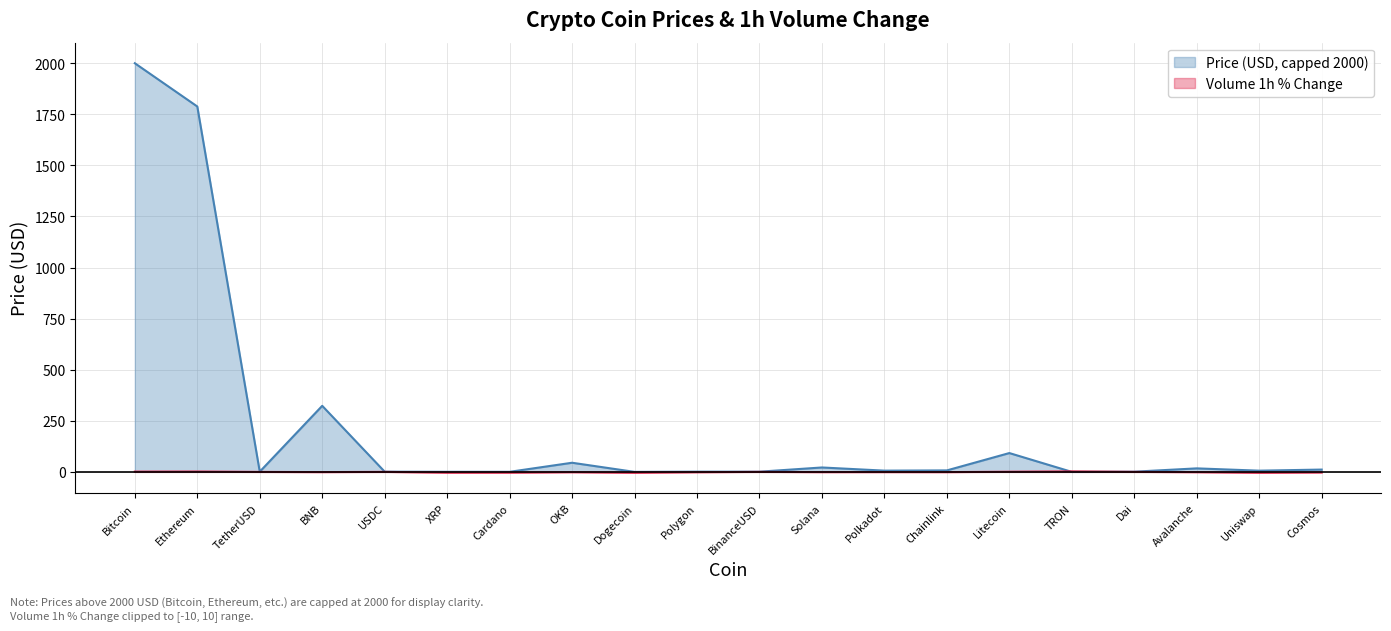

How many negative values are there?

14